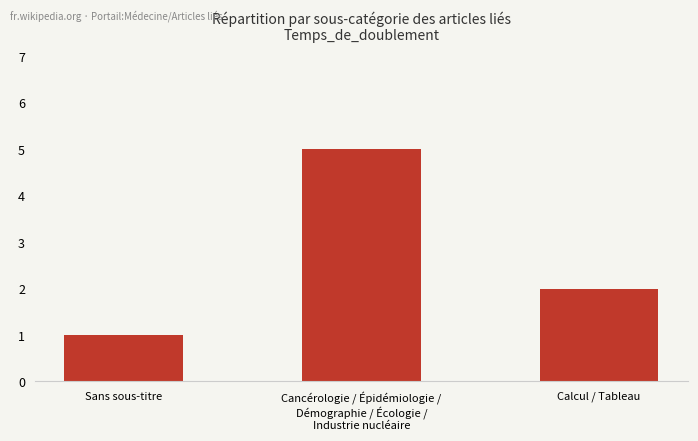

At which label does the data first exceed 2?

Cancérologie / Épidémiologie /
Démographie / Écologie /
Industrie nucléaire